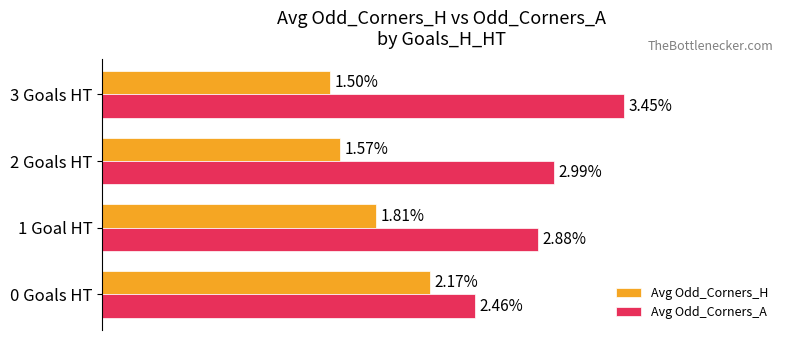

List the series in order of their peak value, lowest first.

Avg Odd_Corners_H, Avg Odd_Corners_A